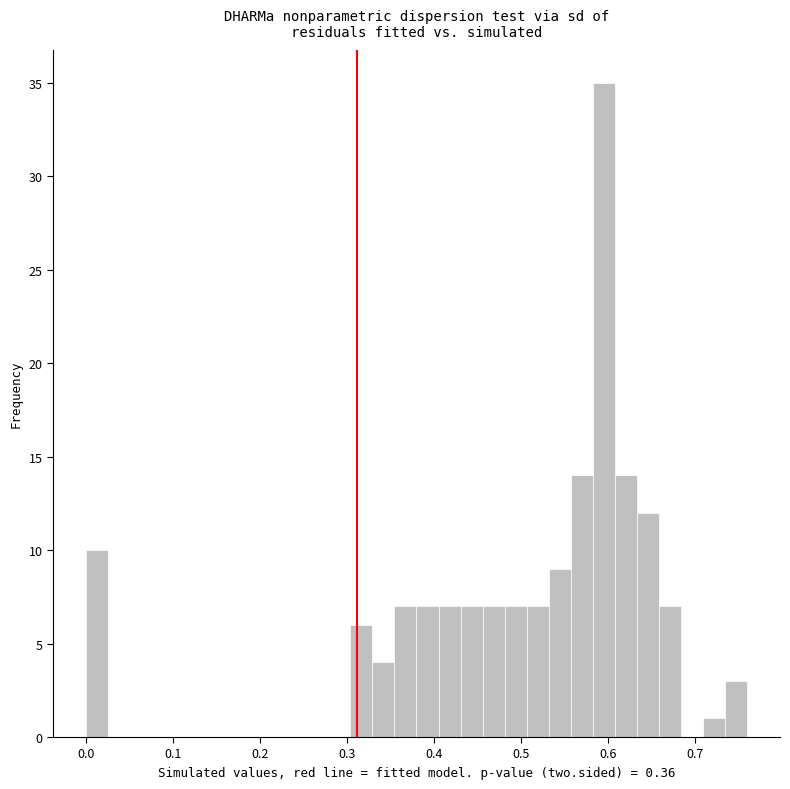

Read against the x-axis, roughly where is the centre of the tallest bar?

0.60